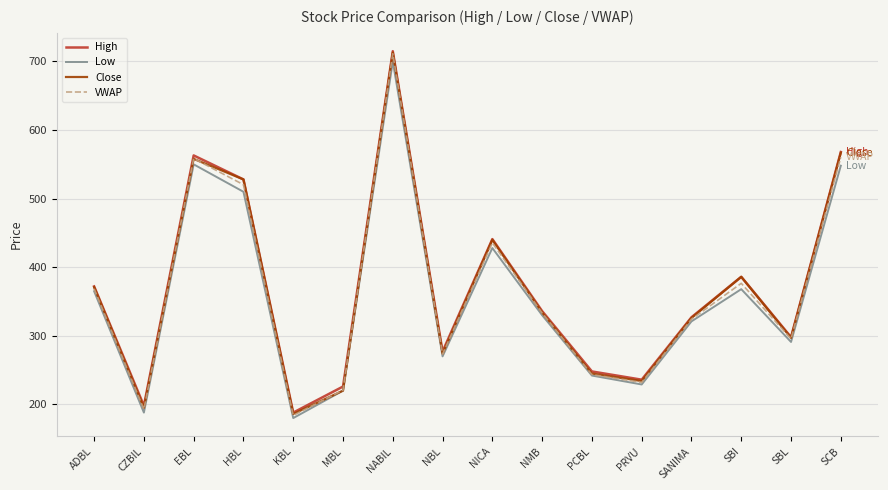

At which category is the sum across all series the highest?

NABIL